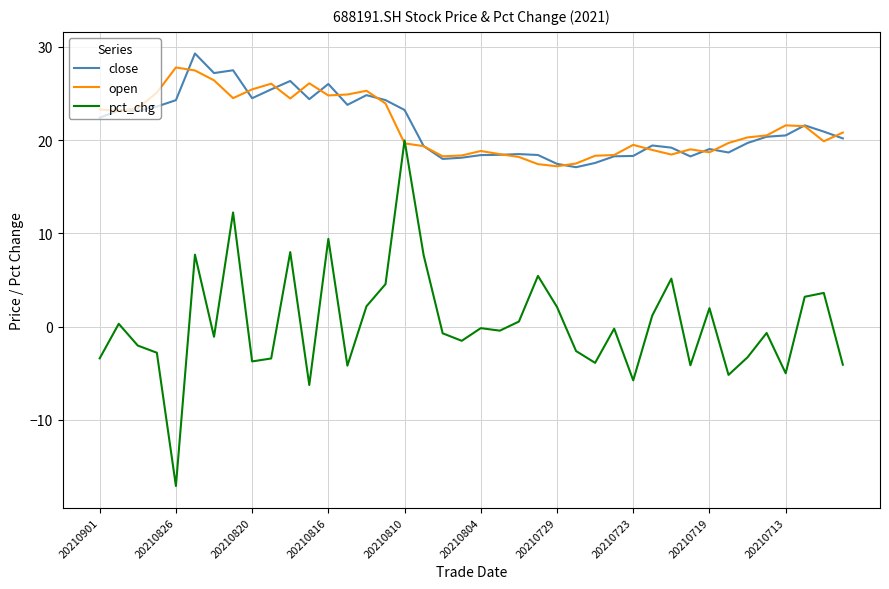

What is the smallest value displayed?

-17.1